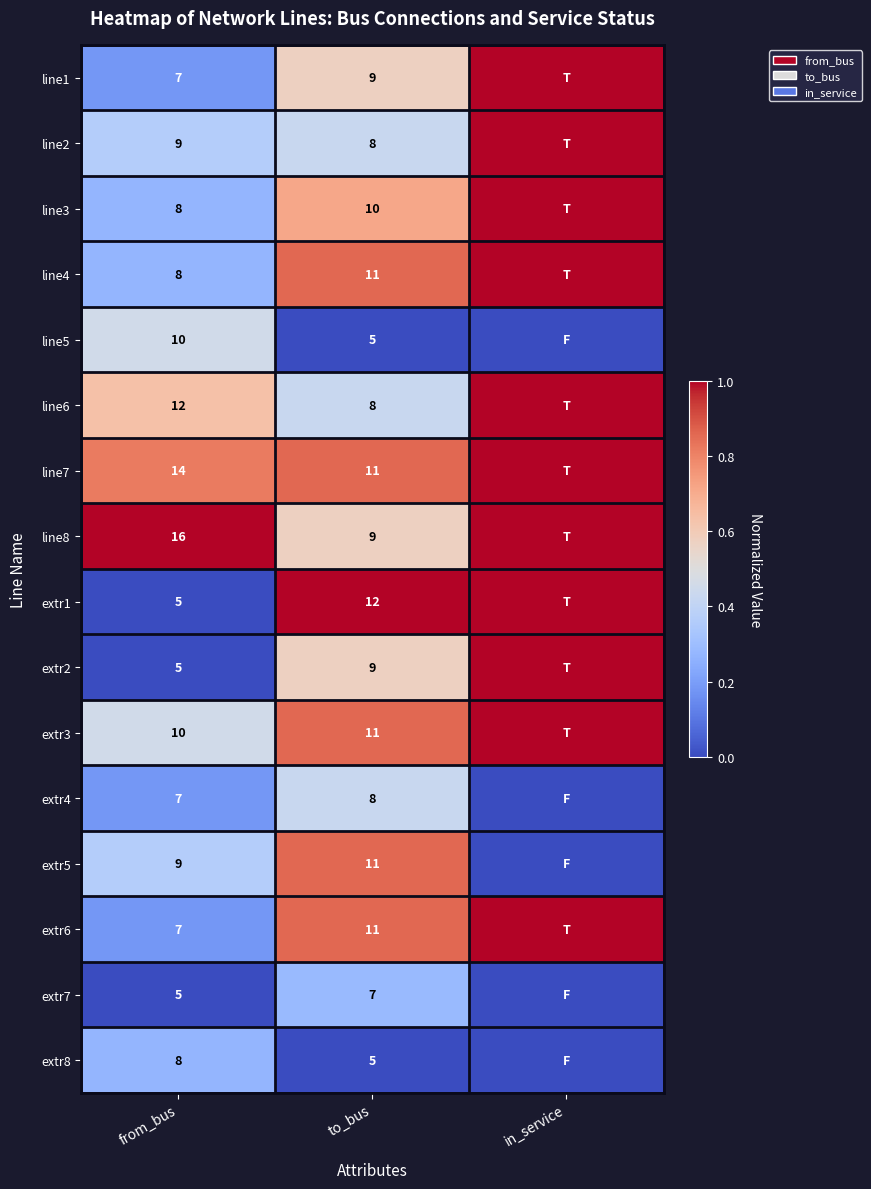

What is the total value across all series at to_bus?

145